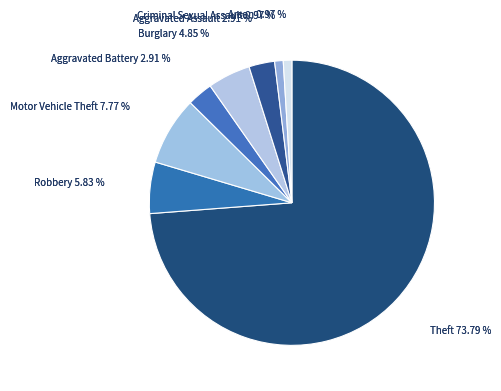

How much of the chart is everything except Theft?

26.2%